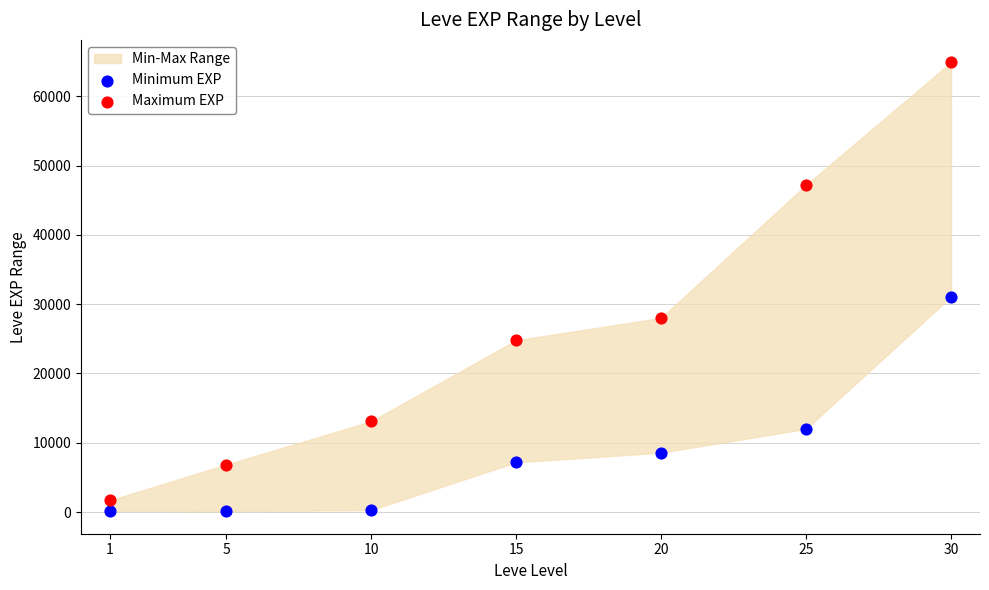

In the Maximum EXP series, what Y value is closest to 33300?

28010